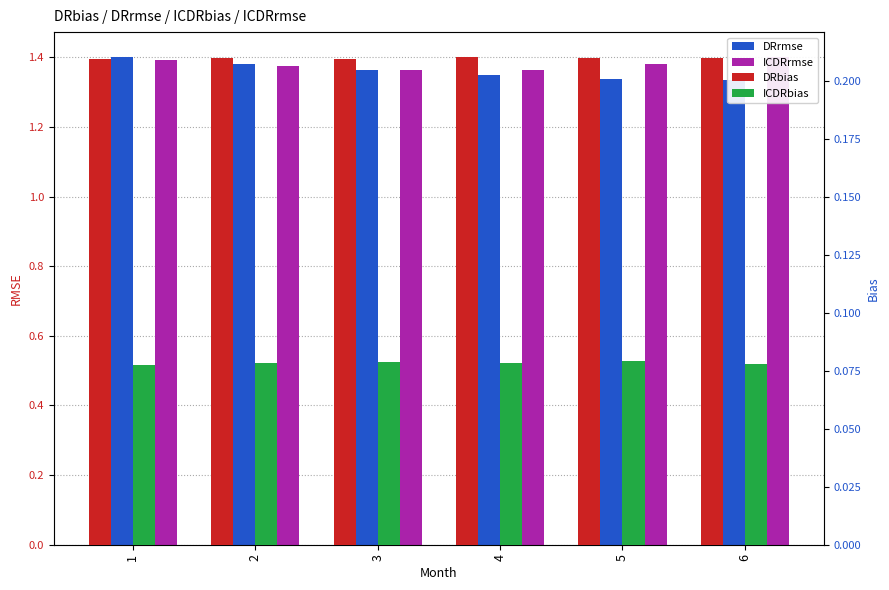

What is the difference between the highest and lowest values at 4?

1.3